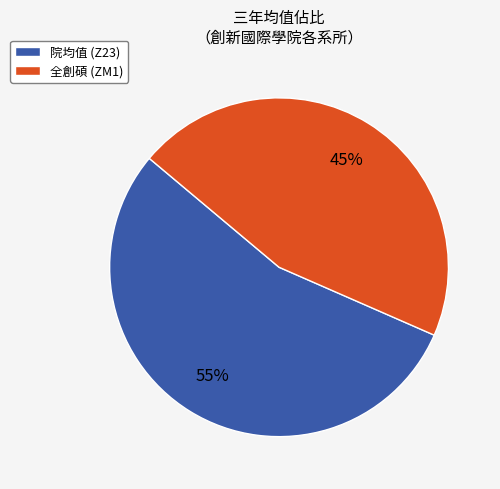

Is the sum of 全創碩 (ZM1) and 院均值 (Z23) greater than half?

Yes